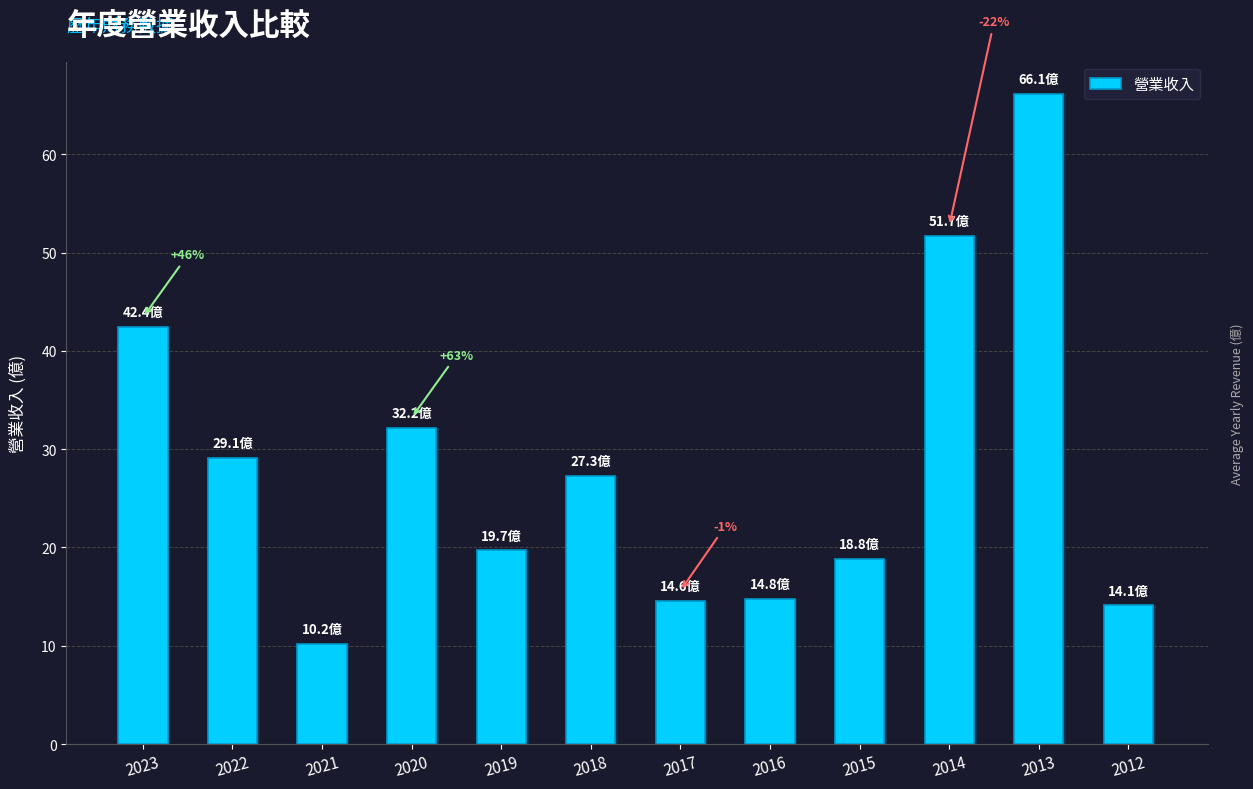

What is the greatest value displayed?

66.1